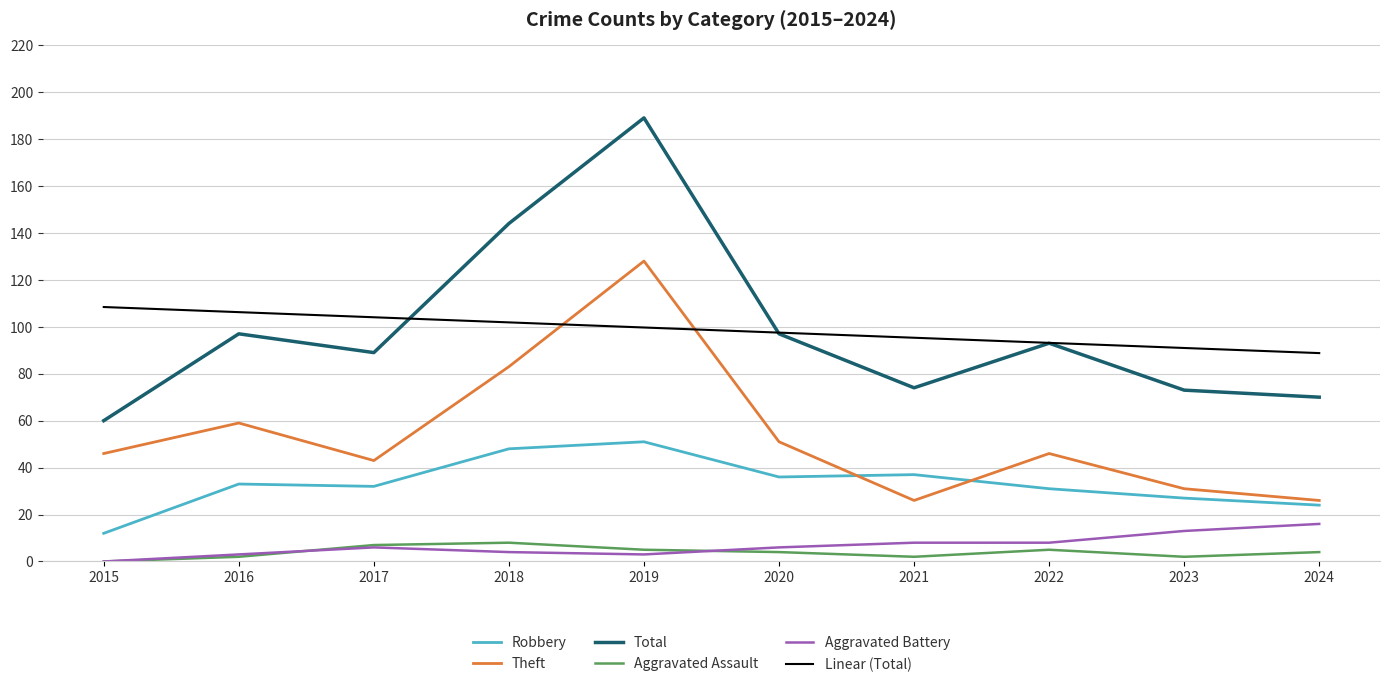

The Linear (Total) series shows 48.0 at 2022. True or false?

False